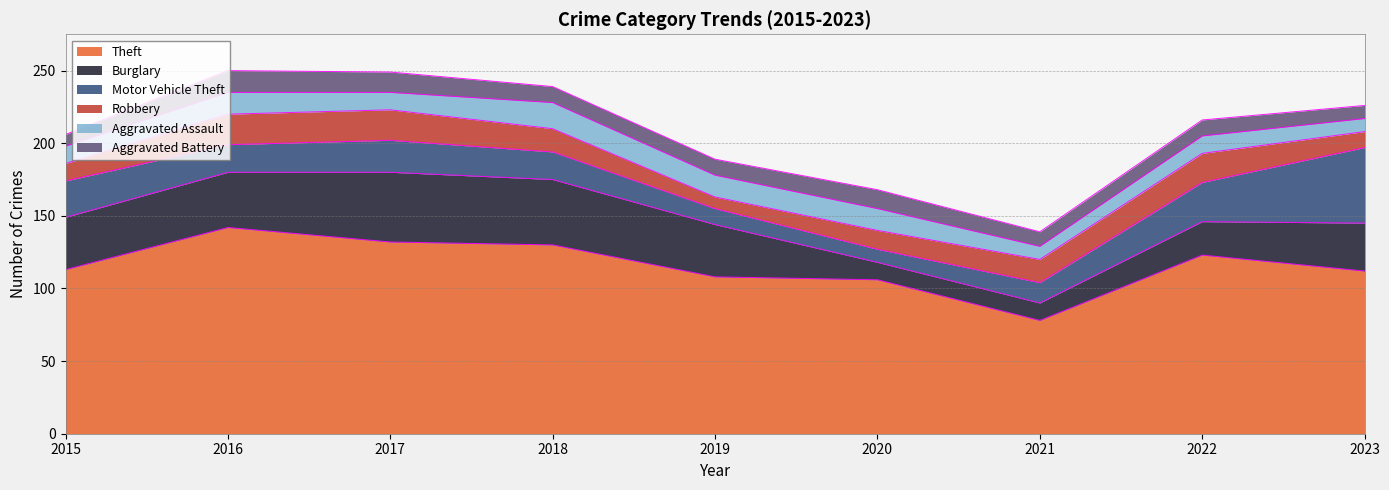

What is the value of the Aggravated Assault point at the 7th from the left?

9